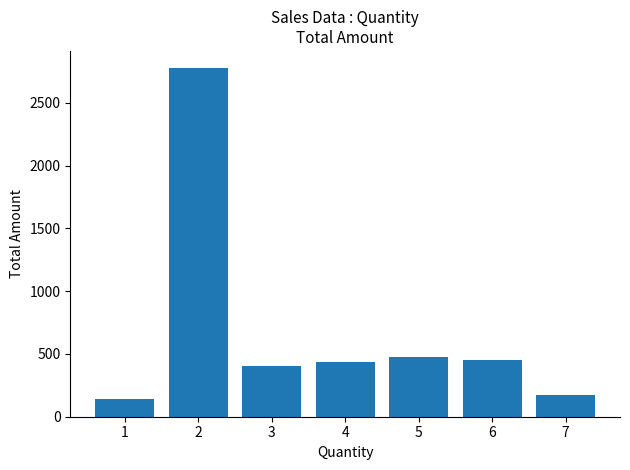

The value at 4 is 577.5. True or false?

False